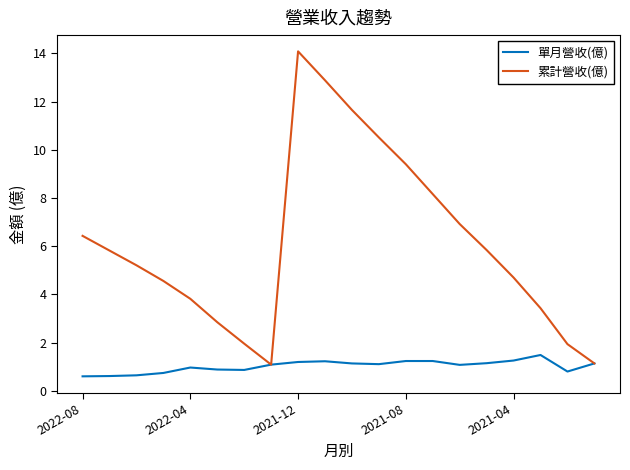

List the series in order of their peak value, highest first.

累計營收(億), 單月營收(億)